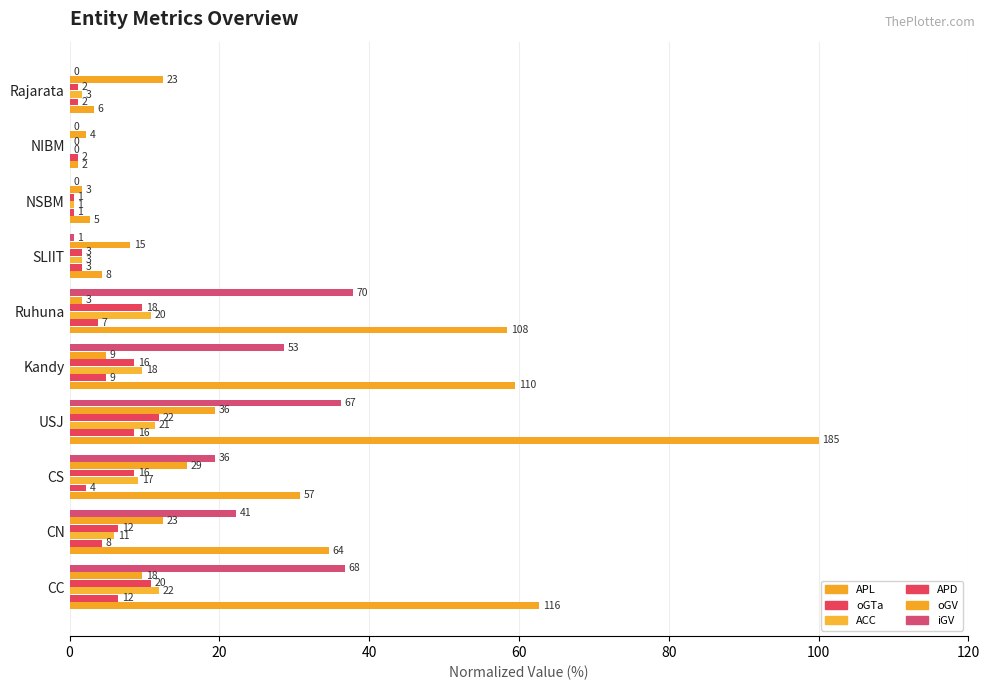

What are all the series names shown in the legend?

APL, oGTa, ACC, APD, oGV, iGV